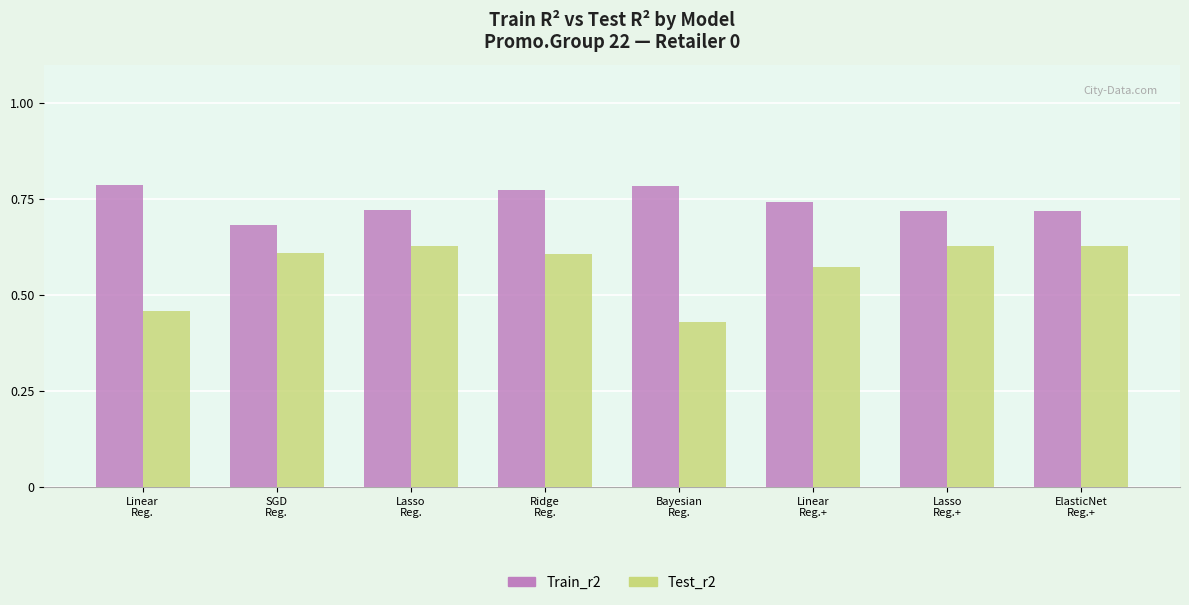

At Bayesian
Reg., list the series in order from smallest to largest.

Test_r2, Train_r2